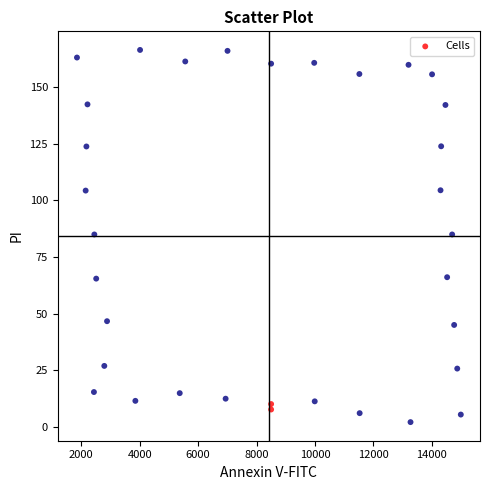

What is the range of X values (max minus min)?

13146.8